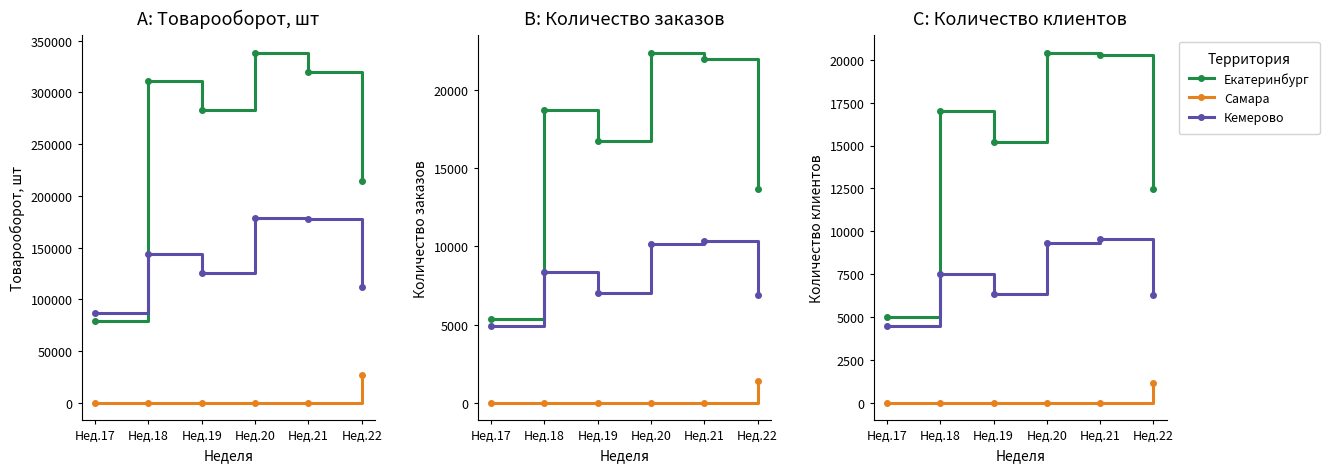

What is the value of the Екатеринбург point at the 2nd from the left?

17002